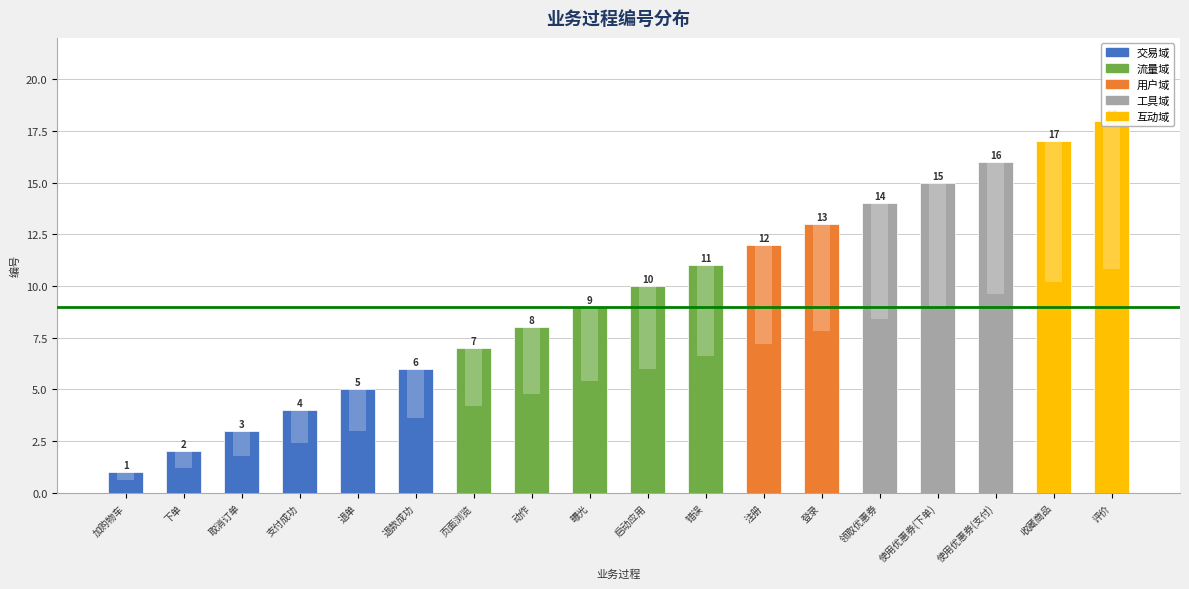

What is the maximum value shown in the chart?

18